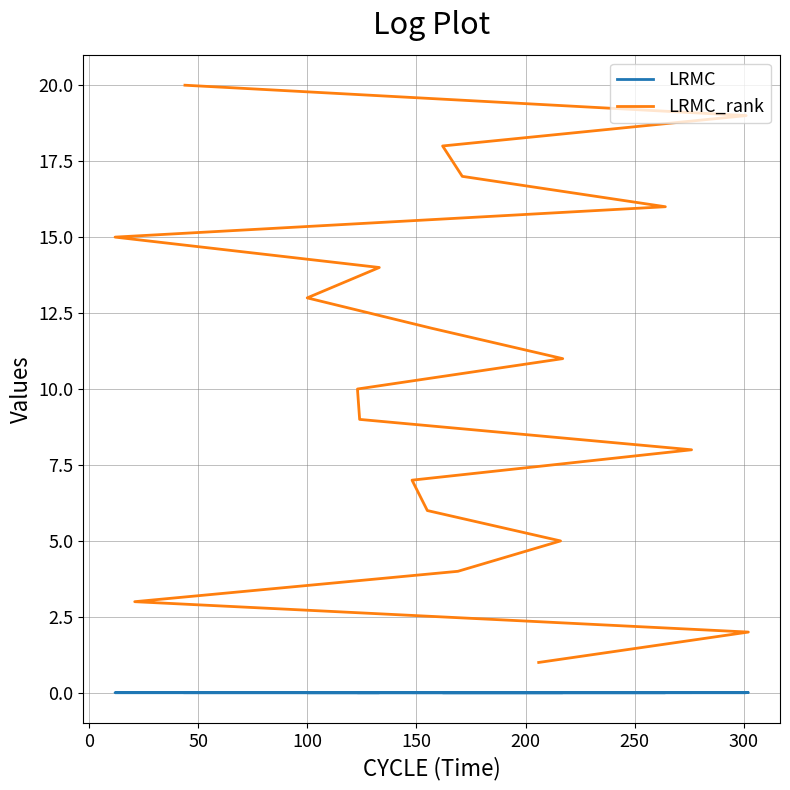

What is the difference between the maximum and minimum values in the LRMC_rank series?

19.0